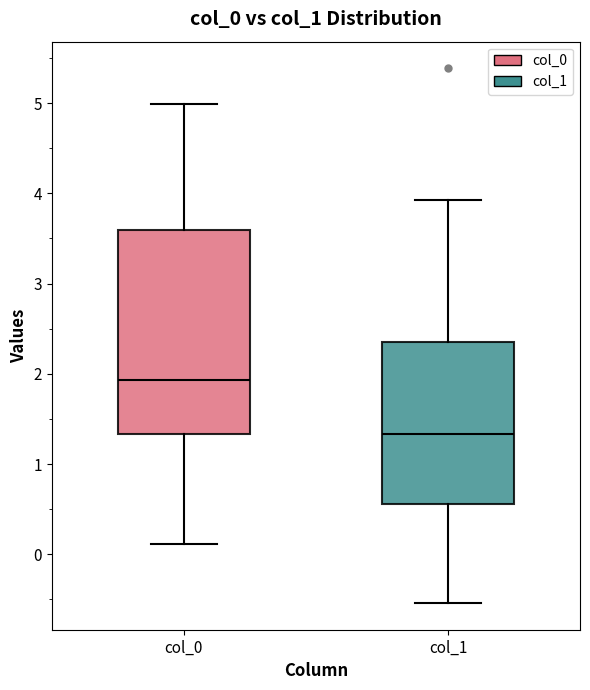

Reading left to right, read every box against the y-axis: the position of its median line, the range the box covers, and the ends of its whiskers. The values are not printed on the chart, so give them approximately, as read against the axis.

col_0: median 1.9, box 1.3 to 3.6, whiskers 0.1 to 5.0
col_1: median 1.3, box 0.6 to 2.4, whiskers -0.5 to 3.9